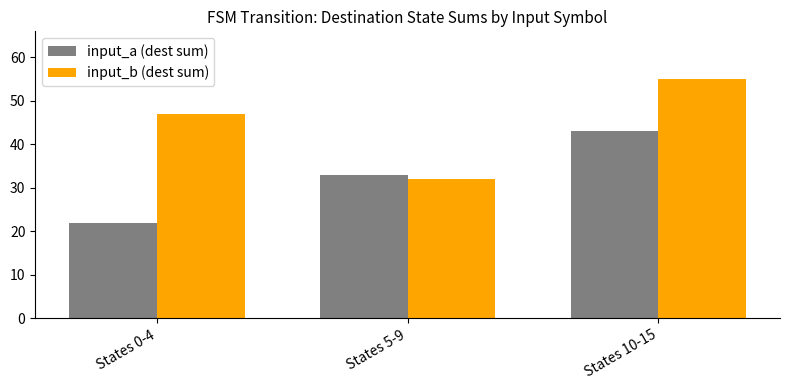

Which series changed the most between States 5-9 and States 10-15?

input_b (dest sum)